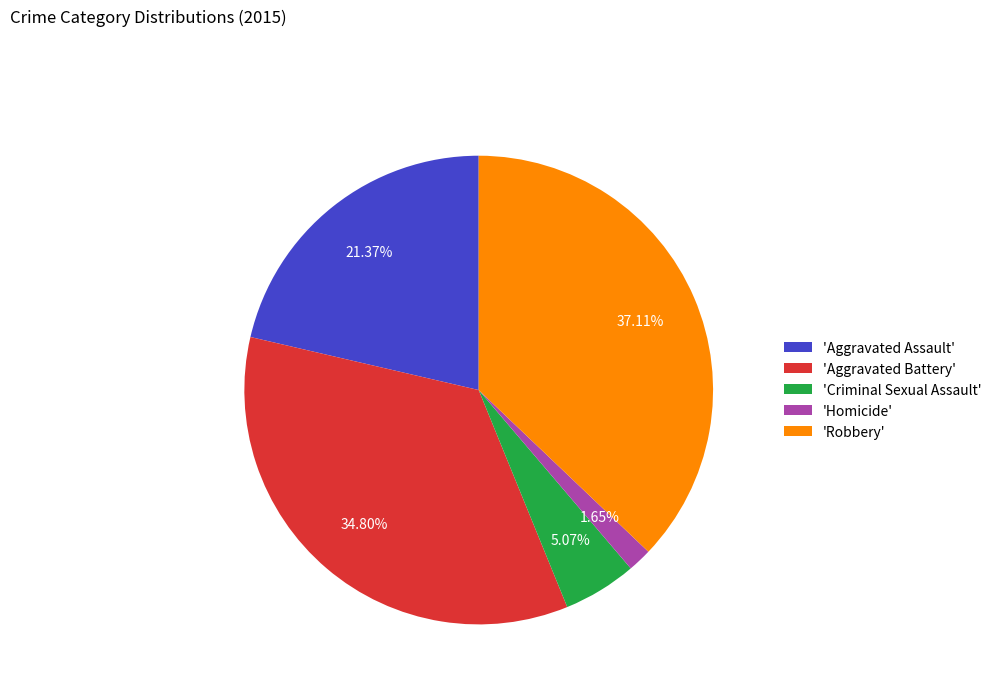

Rank the categories by value from highest to lowest.

'Robbery', 'Aggravated Battery', 'Aggravated Assault', 'Criminal Sexual Assault', 'Homicide'